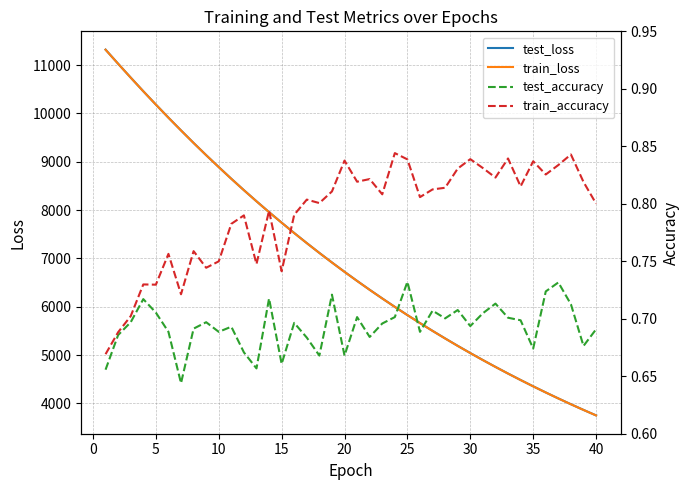

What is the minimum value for test_loss?

3750.4